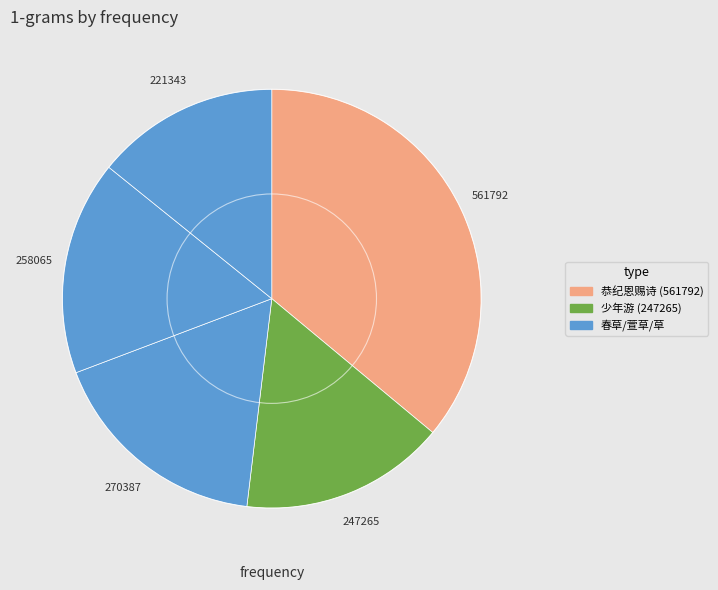

Does any single category account for the majority?

No